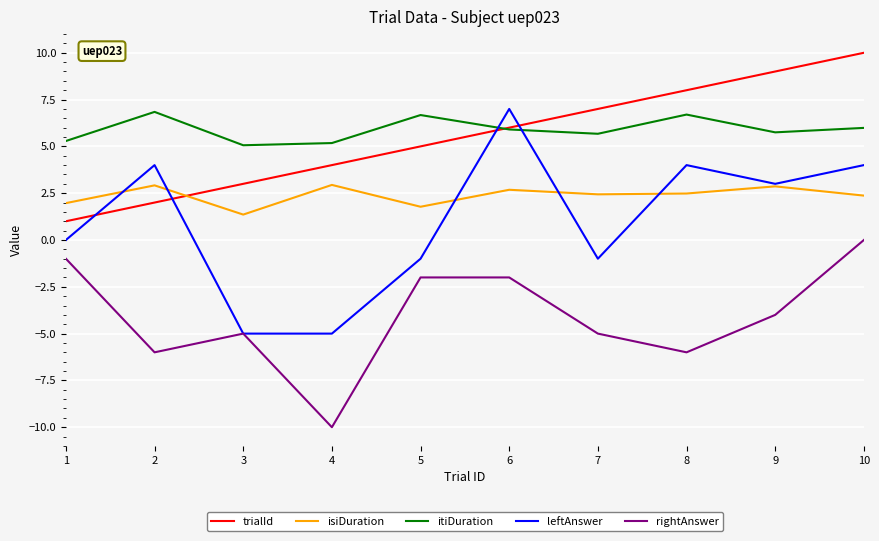

At which label does trialId reach its minimum?

1